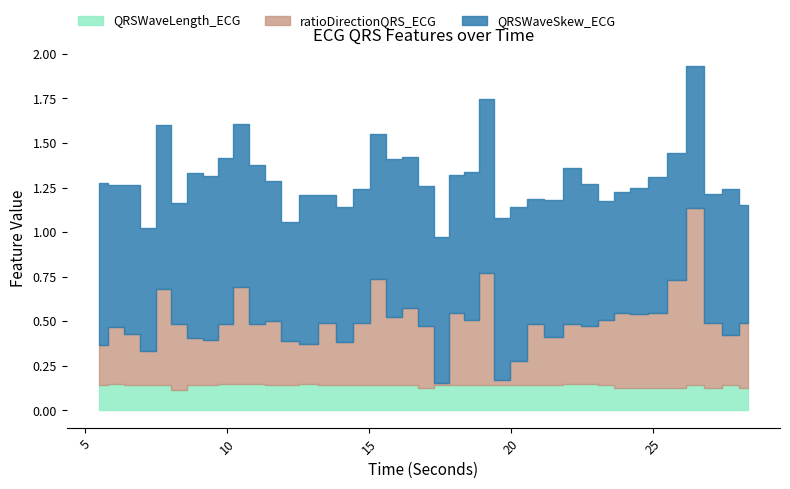

What is the total value across all series at 27.140625?

1.2